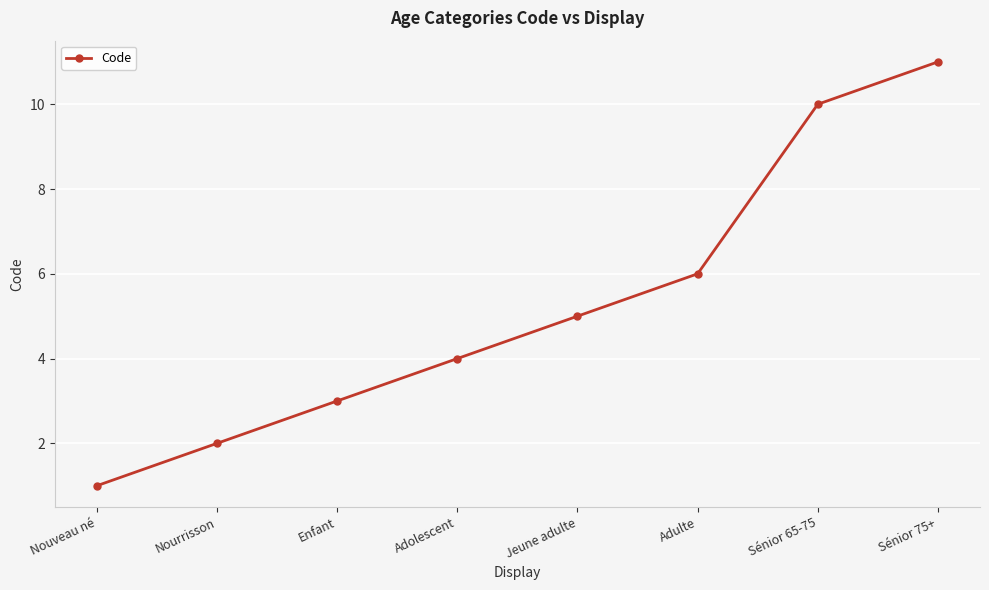

True or false: the data has more than 0 interior local peaks.

False